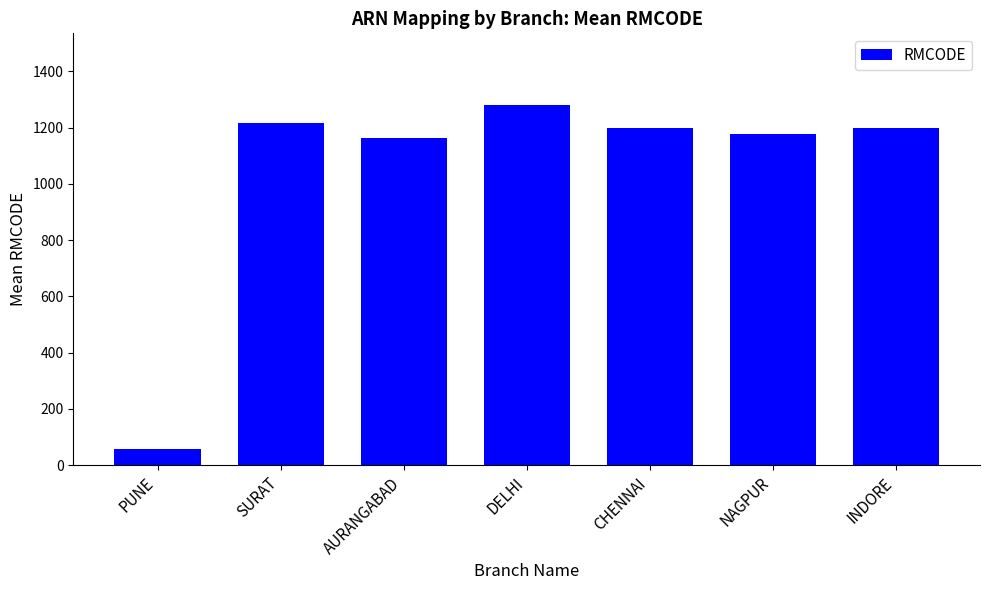

What is the maximum value shown in the chart?

1279